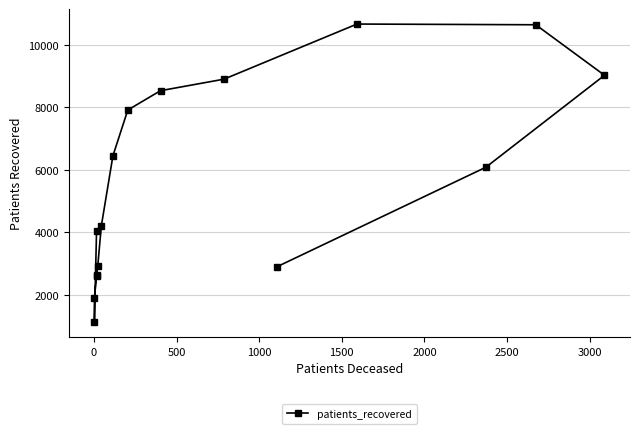

True or false: the data has more than 0 interior local peaks.

True